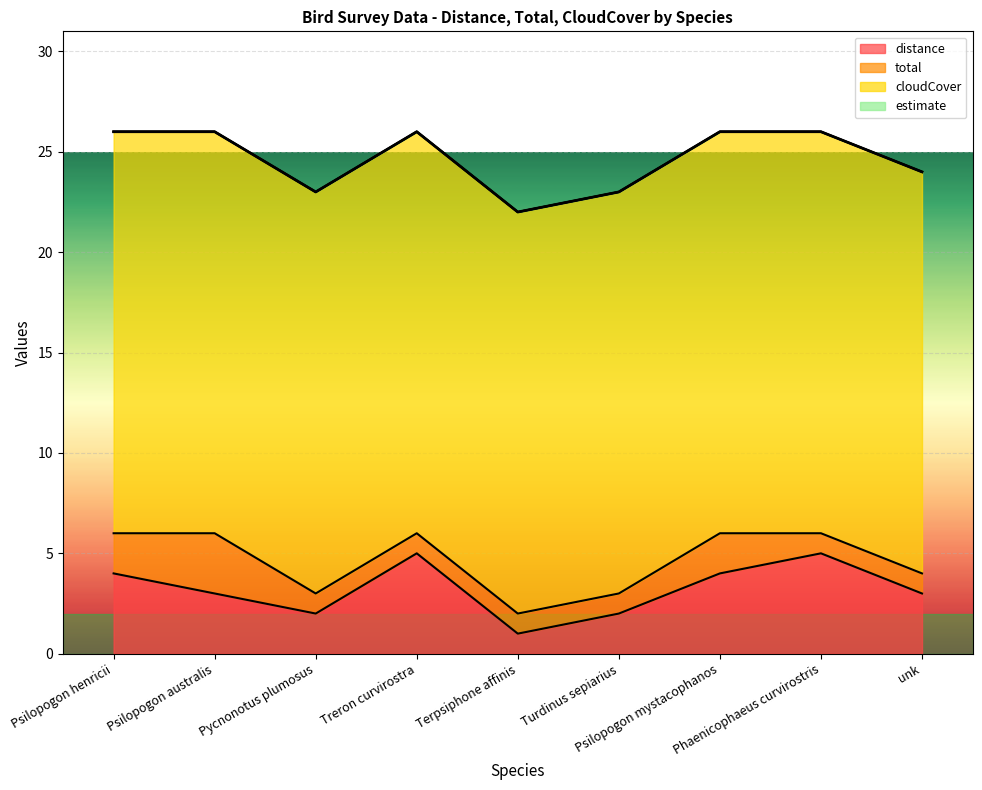

Reading left to right, extract all data points from this chart.

distance: Psilopogon henricii=4	Psilopogon australis=3	Pycnonotus plumosus=2	Treron curvirostra=5	Terpsiphone affinis=1	Turdinus sepiarius=2	Psilopogon mystacophanos=4	Phaenicophaeus curvirostris=5	unk=3
total: Psilopogon henricii=2	Psilopogon australis=3	Pycnonotus plumosus=1	Treron curvirostra=1	Terpsiphone affinis=1	Turdinus sepiarius=1	Psilopogon mystacophanos=2	Phaenicophaeus curvirostris=1	unk=1
cloudCover: Psilopogon henricii=20	Psilopogon australis=20	Pycnonotus plumosus=20	Treron curvirostra=20	Terpsiphone affinis=20	Turdinus sepiarius=20	Psilopogon mystacophanos=20	Phaenicophaeus curvirostris=20	unk=20
estimate: Psilopogon henricii=0	Psilopogon australis=0	Pycnonotus plumosus=0	Treron curvirostra=0	Terpsiphone affinis=0	Turdinus sepiarius=0	Psilopogon mystacophanos=0	Phaenicophaeus curvirostris=0	unk=0